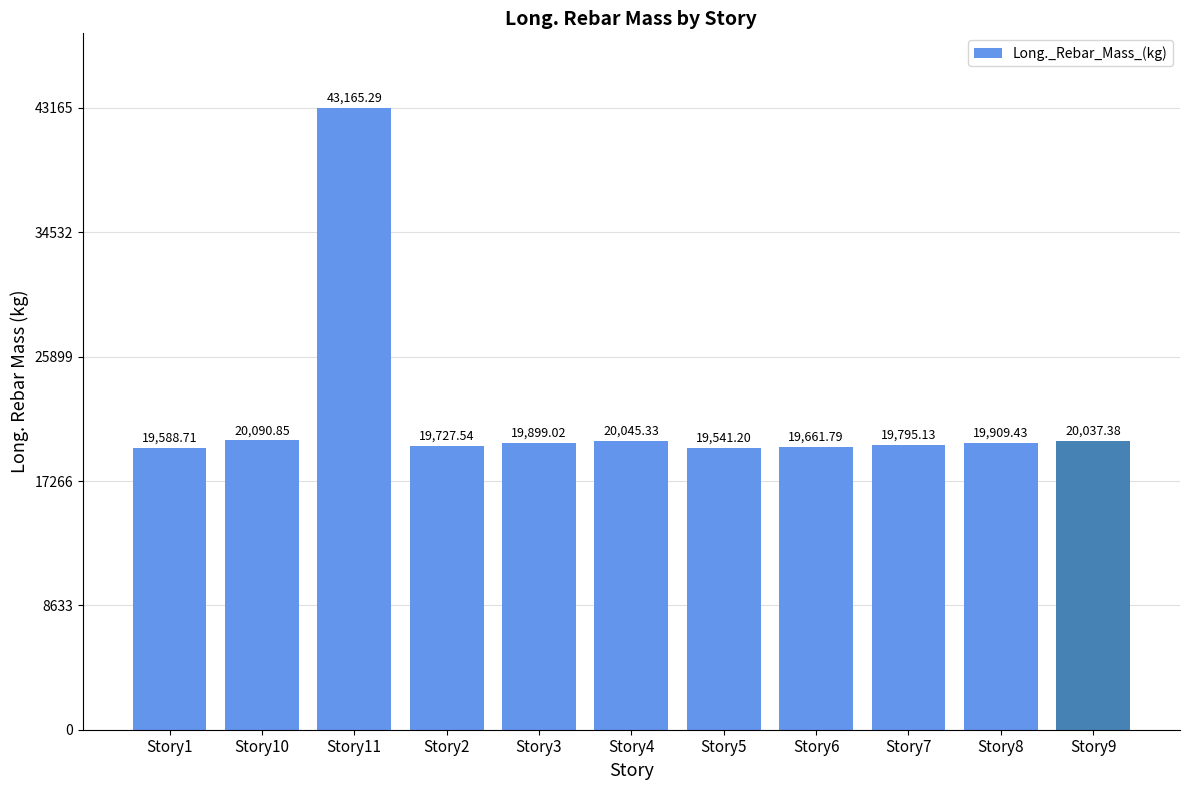

The chart shows a value of 13606.0 at Story2. True or false?

False